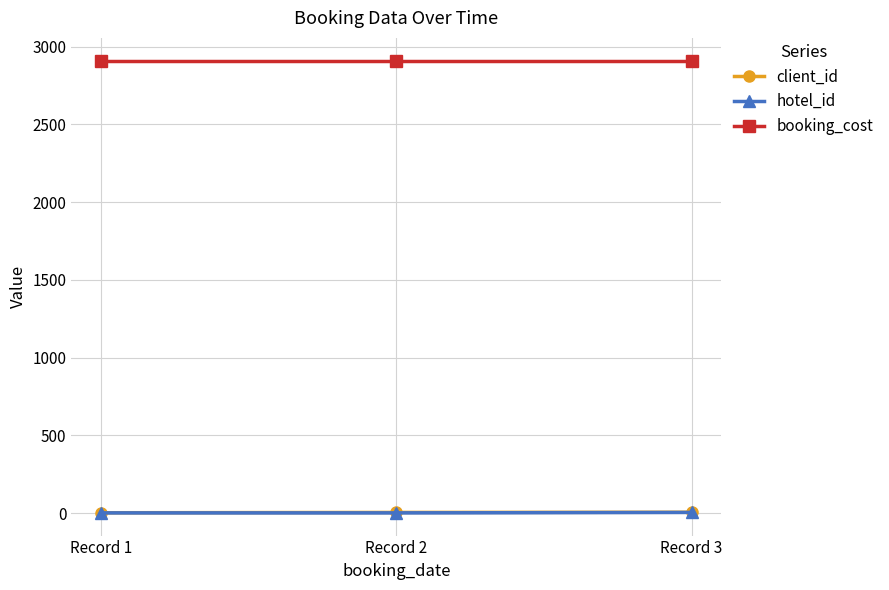

At Record 2, list the series in order from largest to smallest.

booking_cost, client_id, hotel_id